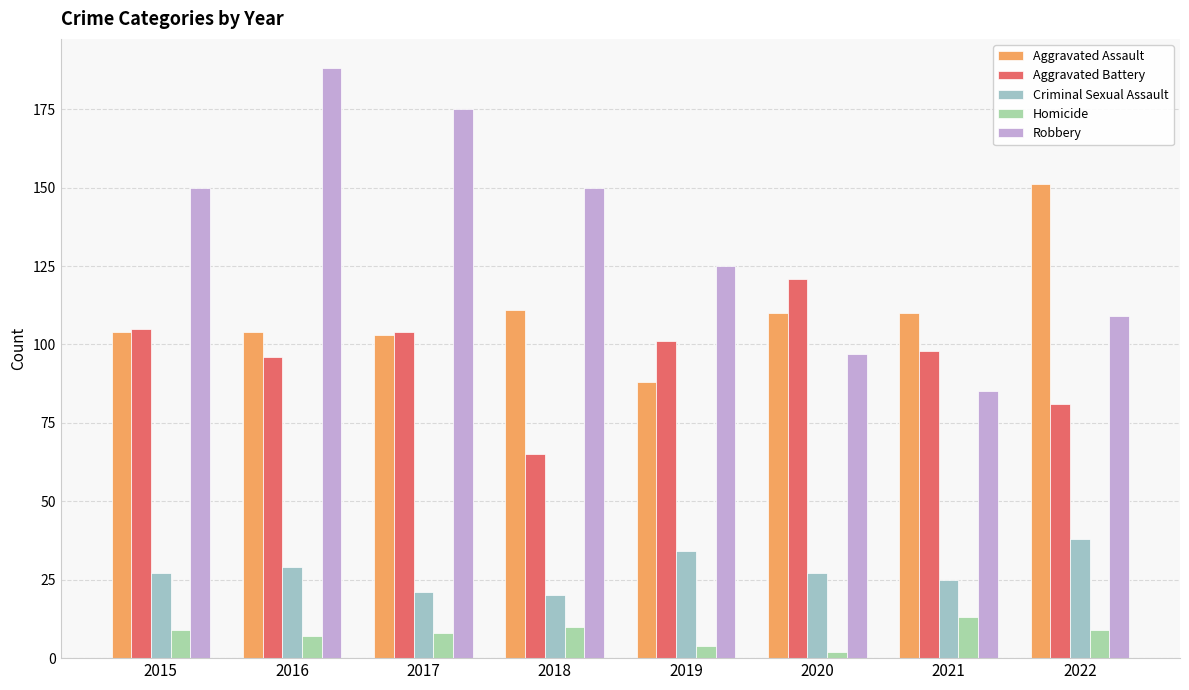

Are the bars grouped side by side (vs. stacked)?

Yes